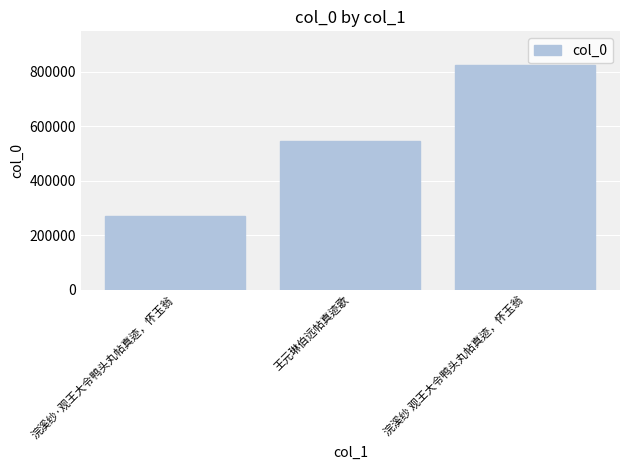

Reading left to right, list all the values displayed in this chart.

270069	543665	823731